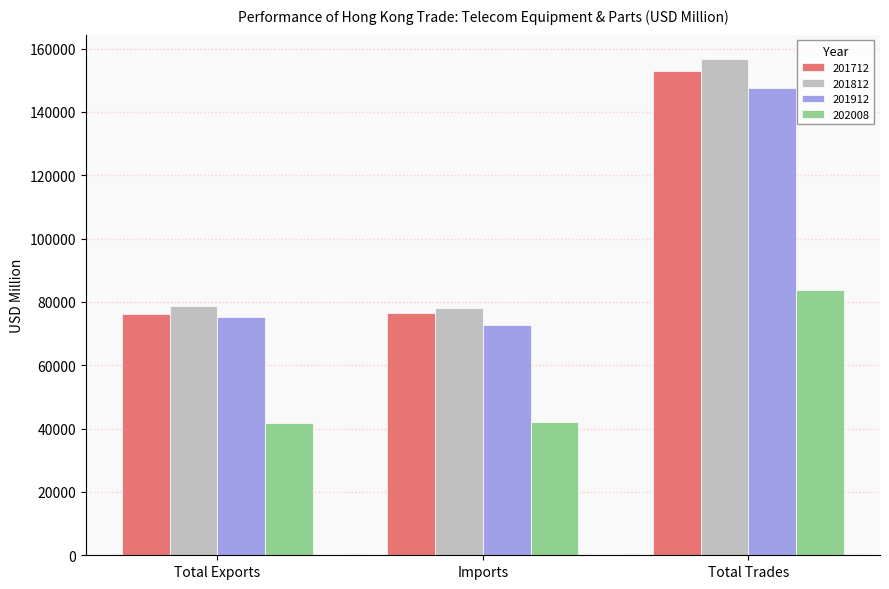

Between Imports and Total Trades, which series saw the biggest shift?

201812